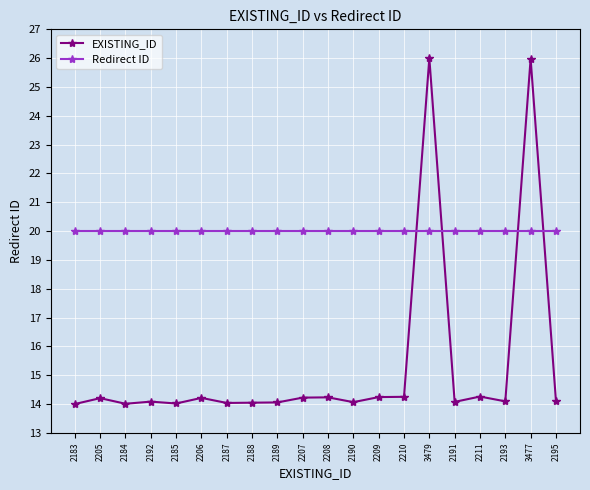

Is this an area chart (filled region under the line)?

No